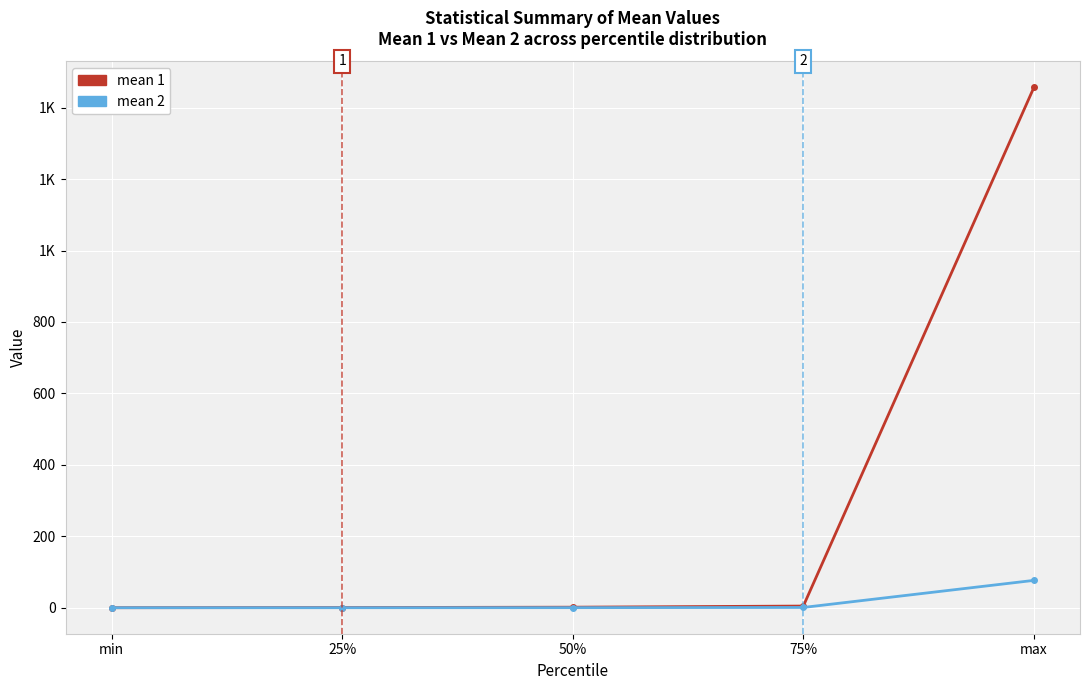

At which category does the chart reach its peak across all series?

max